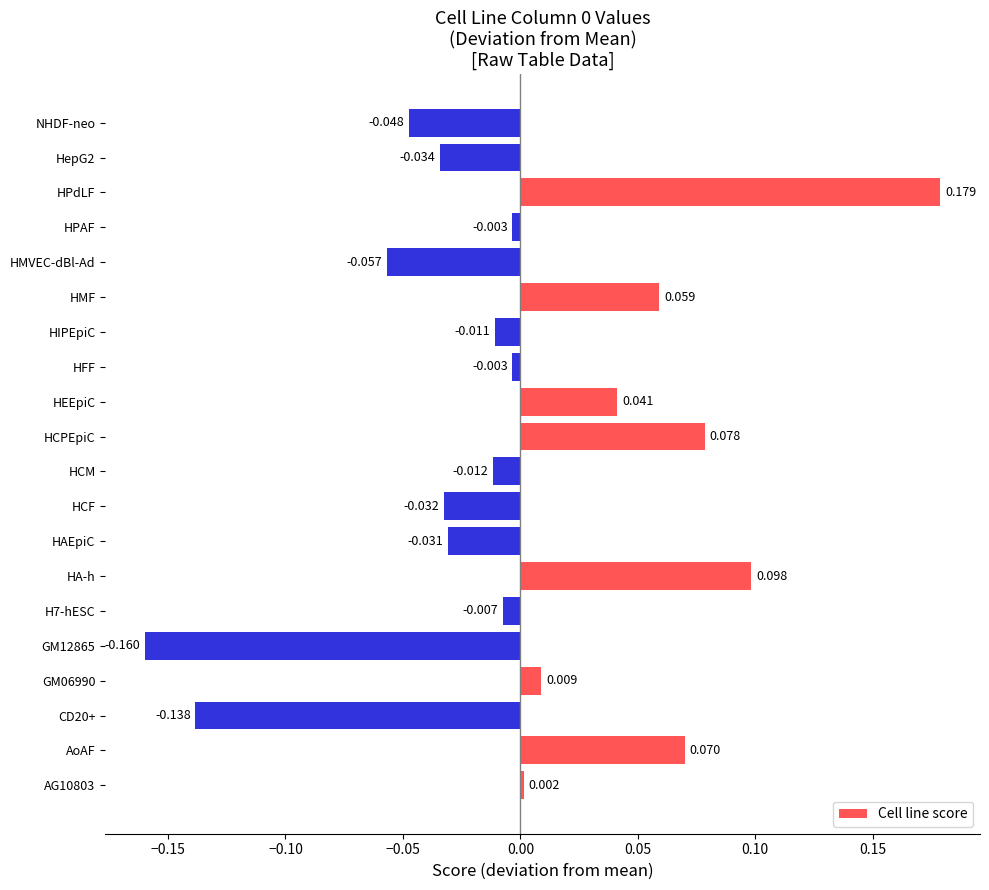

Which has a higher value, NHDF-neo or HAEpiC?

HAEpiC